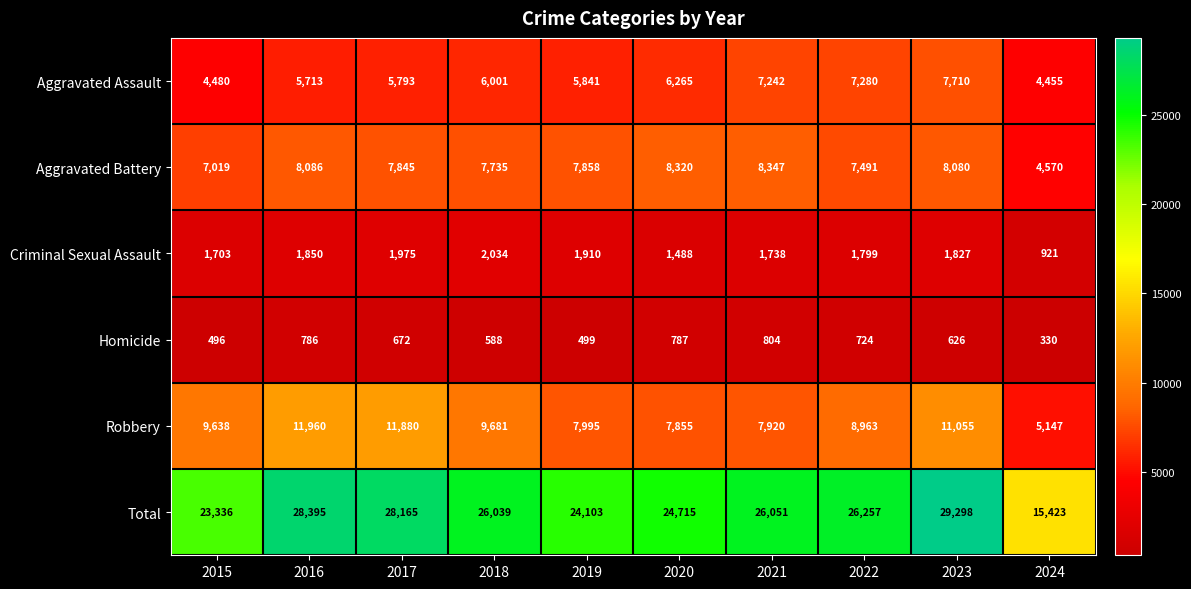

How many values in the Aggravated Battery series are below 7858?

5